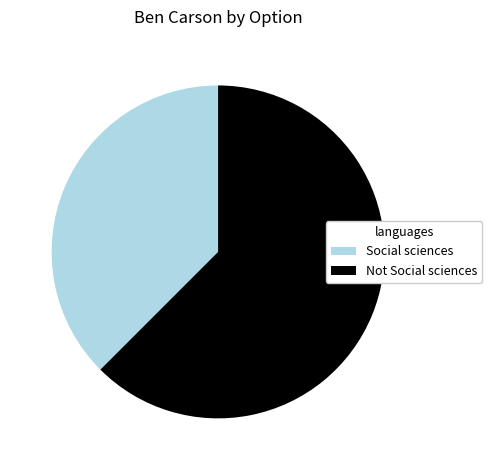

Is the sum of Social sciences and Not Social sciences greater than half?

Yes